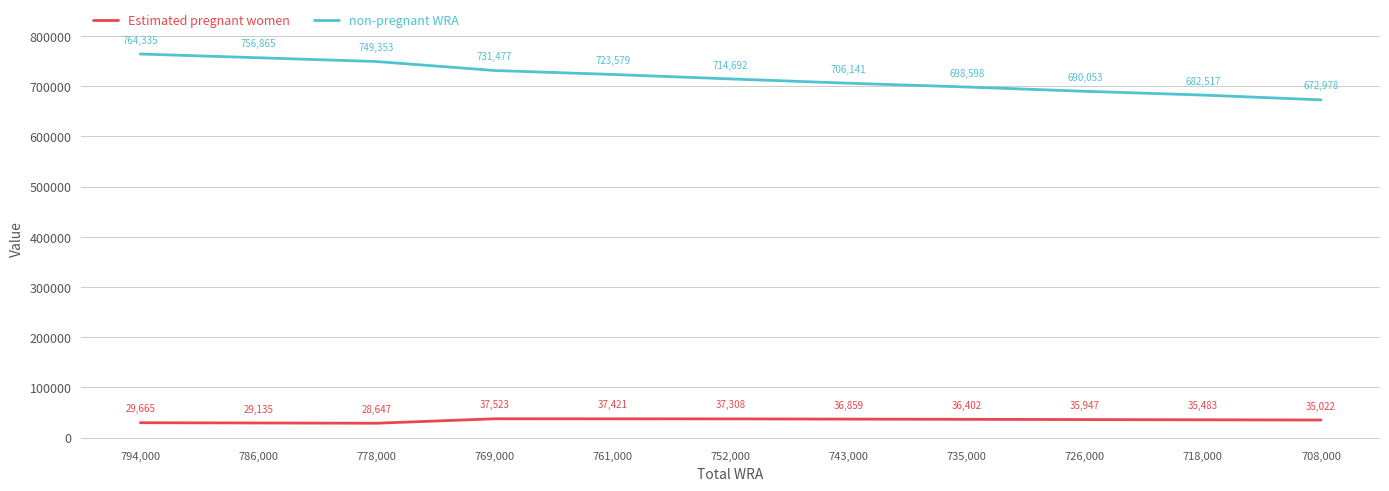

At which label does non-pregnant WRA first exceed 714692?

794,000